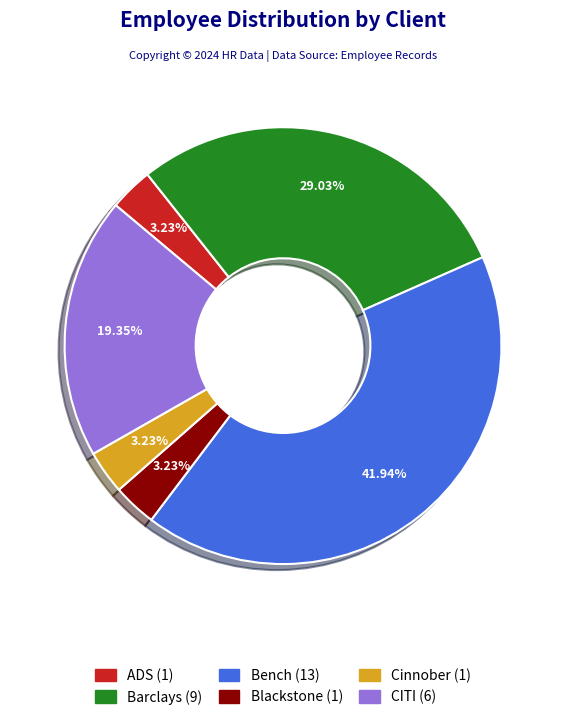

Which slice is the largest?

Bench